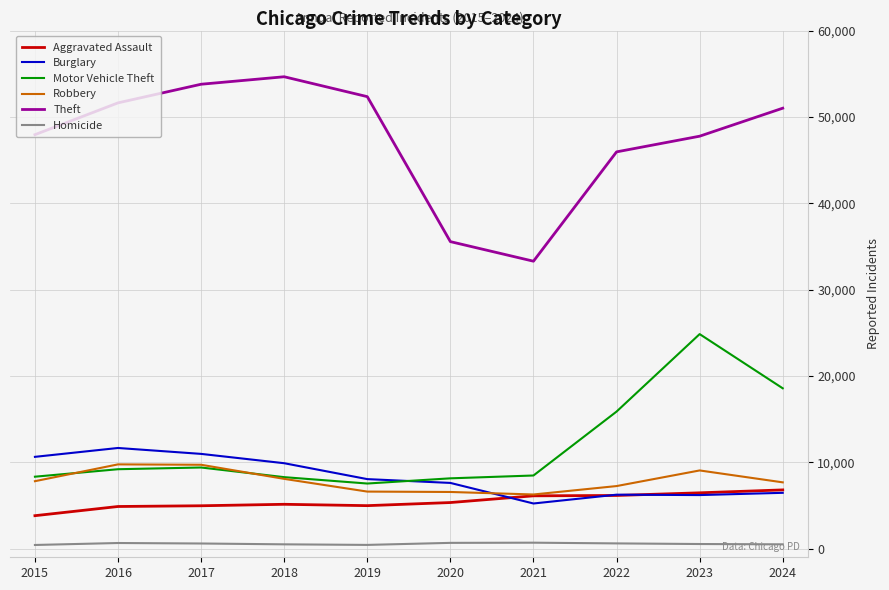

True or false: Homicide and Robbery cross at least once.

False